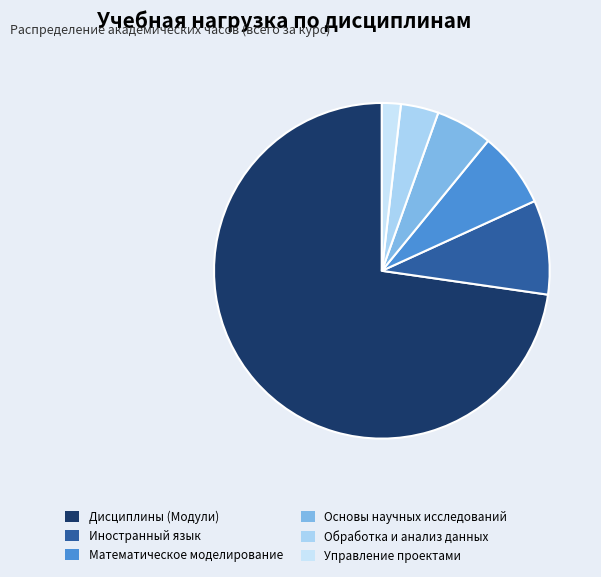

How many segments does this pie chart have?

6